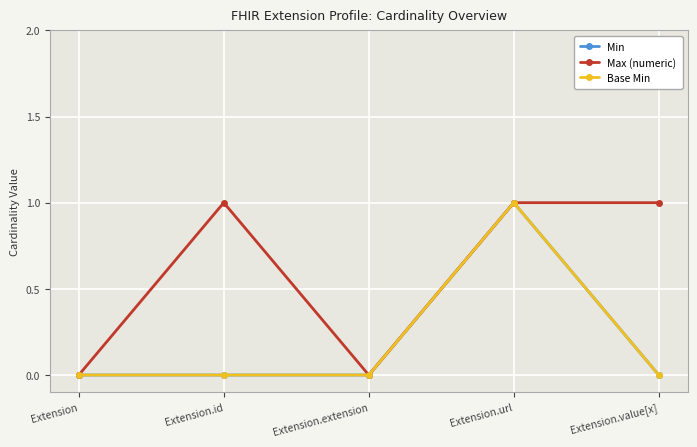

List the series in order of their peak value, lowest first.

Min, Max (numeric), Base Min